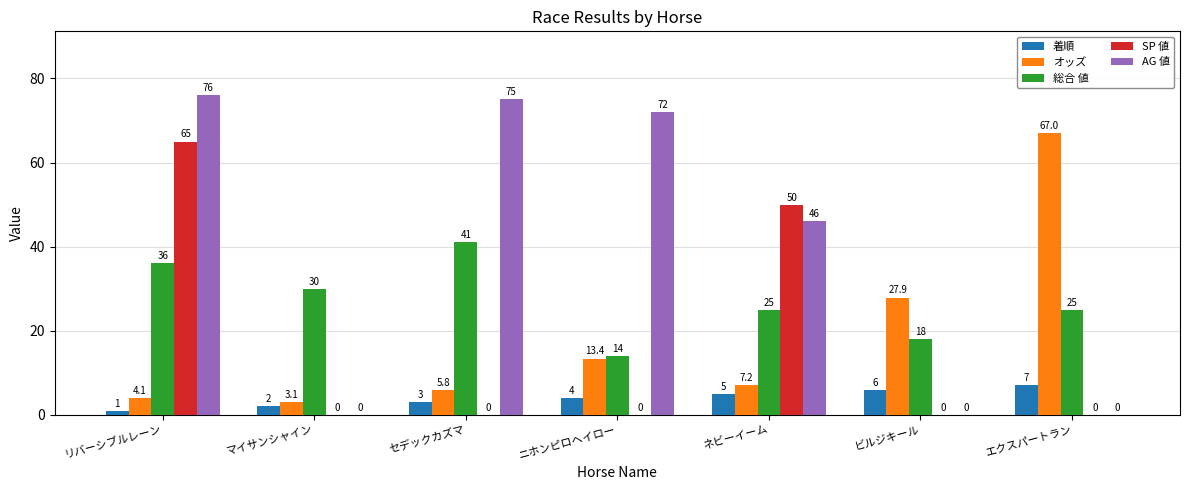

Is it true that SP 値 equals -34.7 at ニホンピロヘイロー?

False